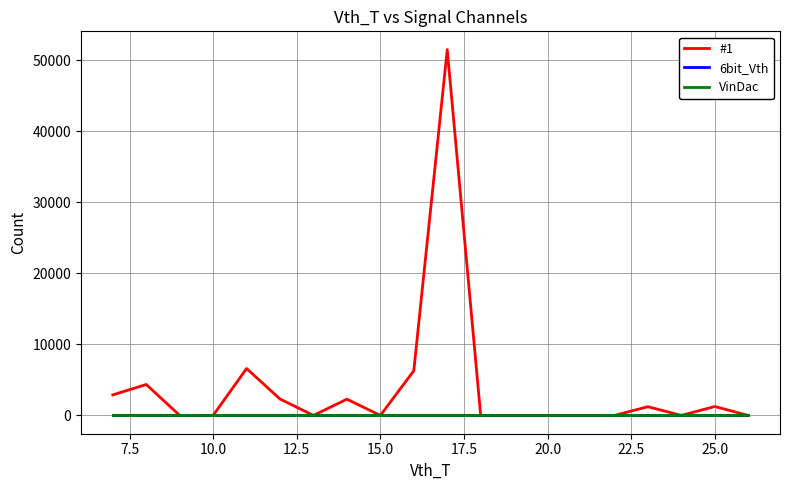

Count the number of data series in this chart.

3